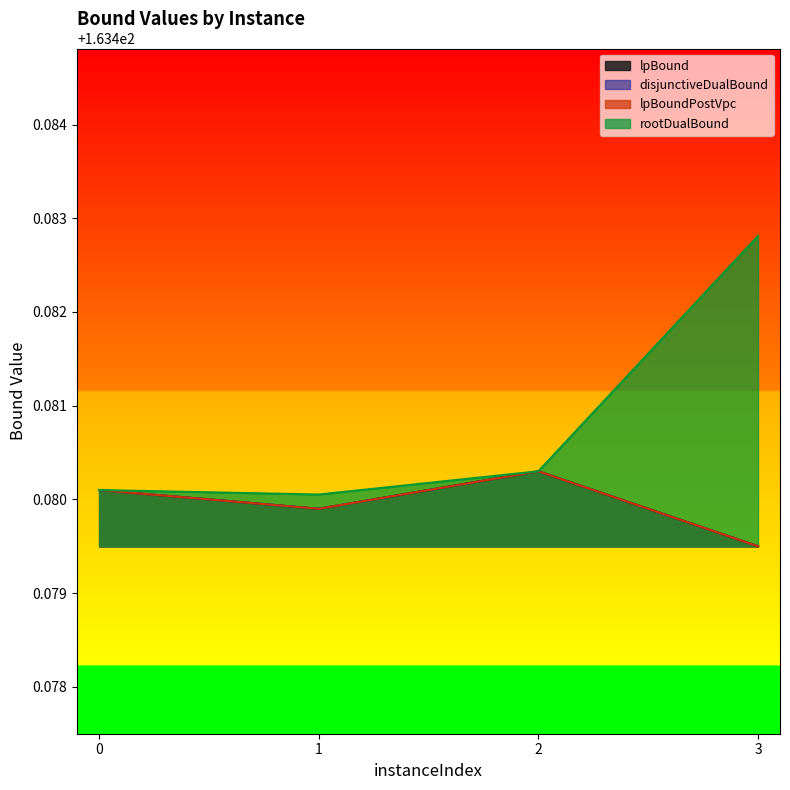

What is the sum of the rootDualBound values at 0 and 3?

327.0